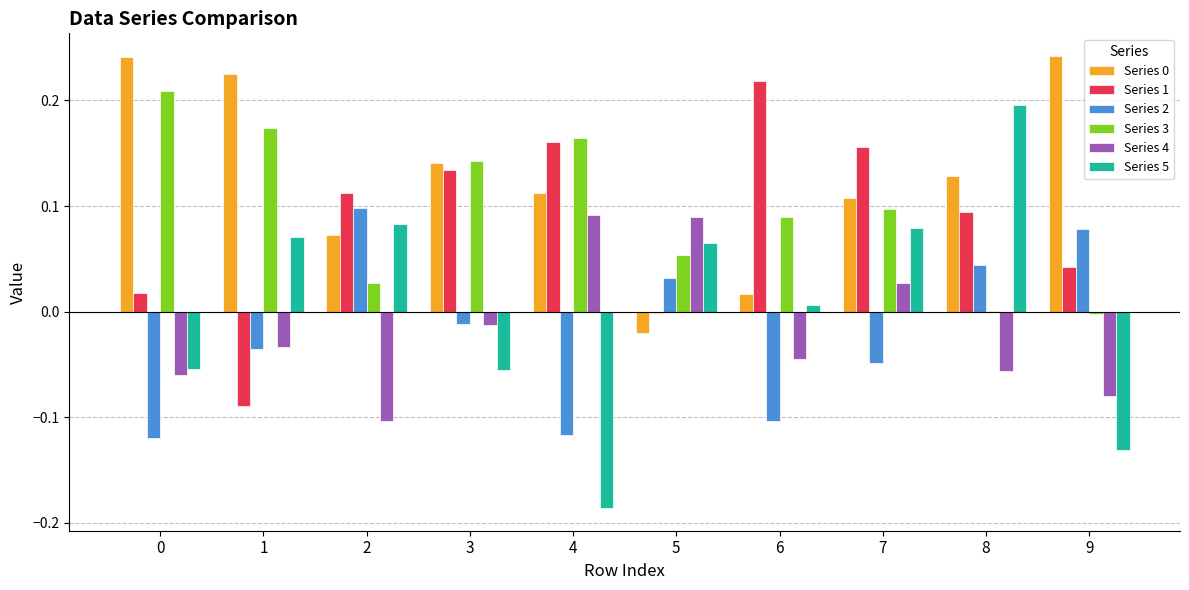

The Series 4 series shows -0.0 at 8. True or false?

False